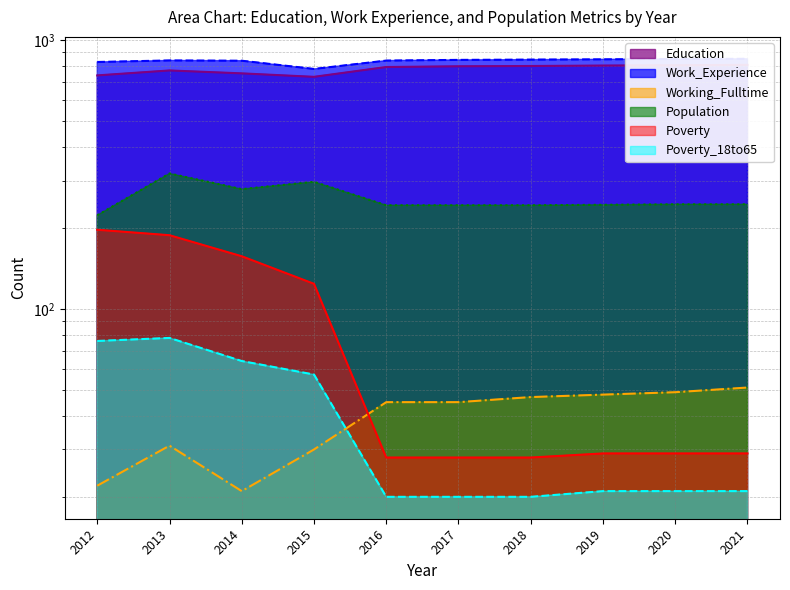

Reading left to right, what are all the values shown in this chart?

Education: 2012=739	2013=771	2014=752	2015=730	2016=794	2017=799	2018=801	2019=804	2020=806	2021=809
Work_Experience: 2012=829	2013=840	2014=838	2015=781	2016=839	2017=844	2018=846	2019=848	2020=850	2021=852
Working_Fulltime: 2012=22	2013=31	2014=21	2015=30	2016=45	2017=45	2018=47	2019=48	2020=49	2021=51
Population: 2012=223	2013=319	2014=279	2015=297	2016=243	2017=243	2018=243	2019=244	2020=245	2021=245
Poverty: 2012=197	2013=188	2014=157	2015=124	2016=28	2017=28	2018=28	2019=29	2020=29	2021=29
Poverty_18to65: 2012=76	2013=78	2014=64	2015=57	2016=20	2017=20	2018=20	2019=21	2020=21	2021=21